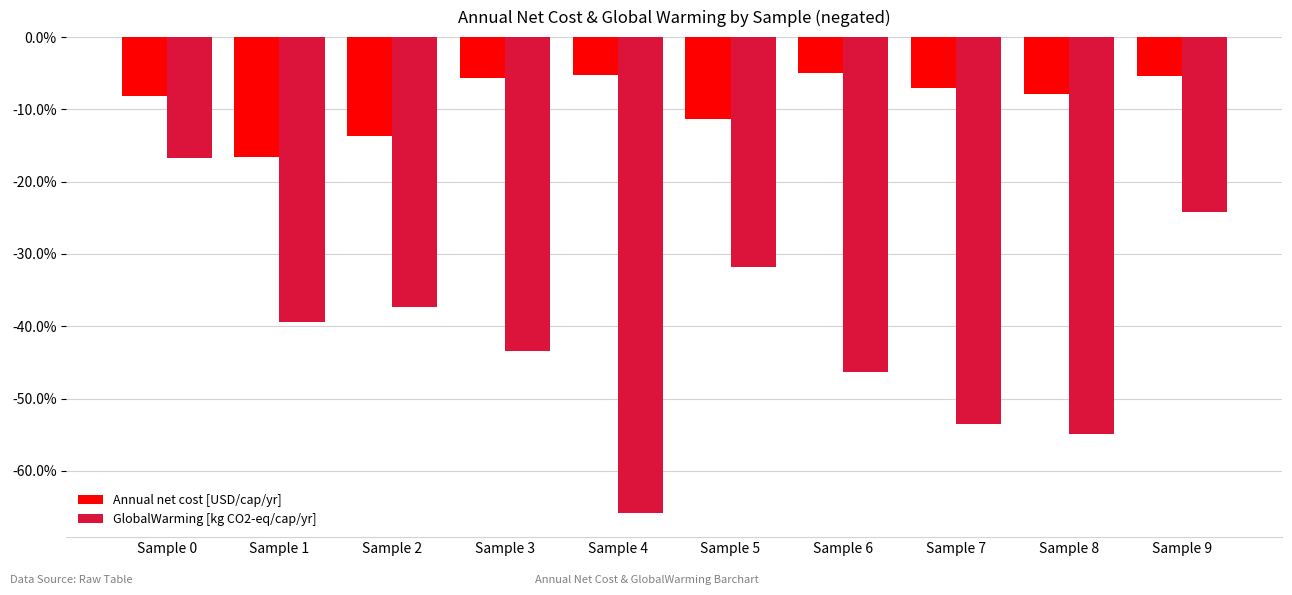

How many bars are there in each group?

2